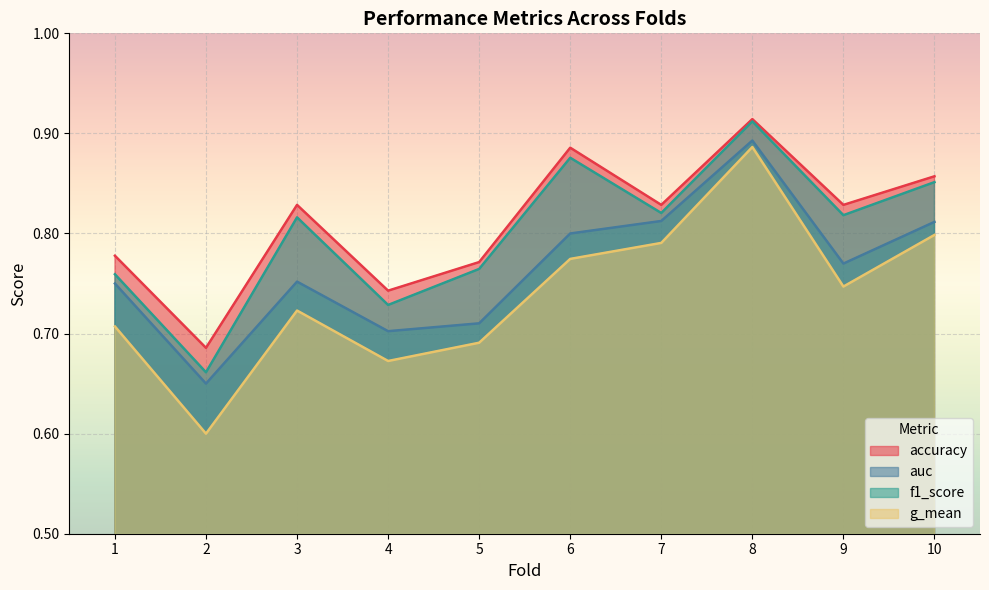

What is the difference between the highest and lowest values at 4?

0.1